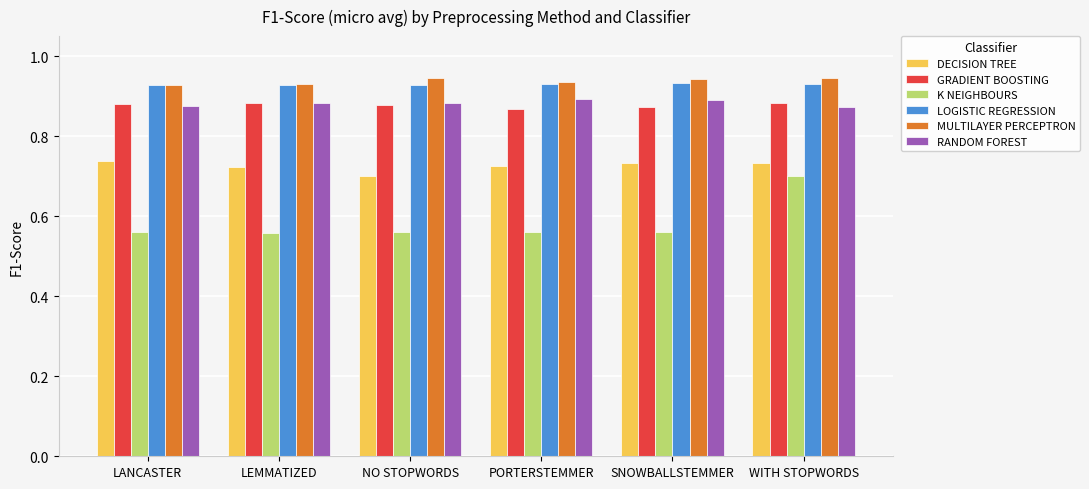

At which category is the sum across all series the highest?

WITH STOPWORDS